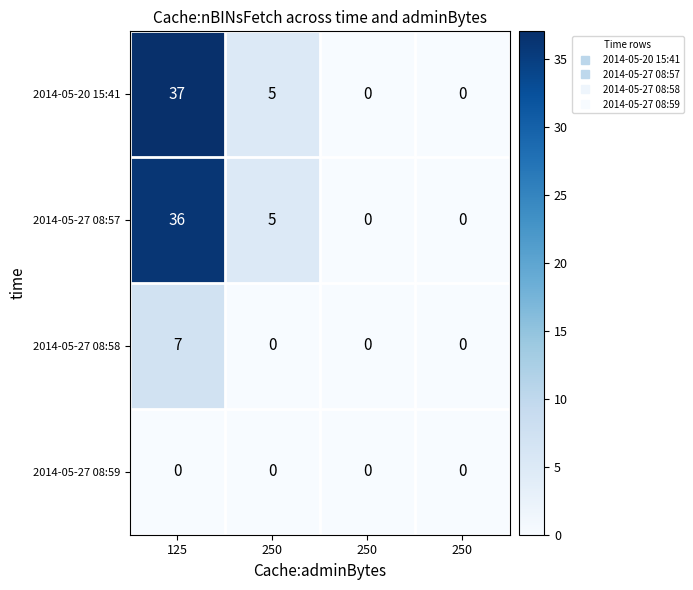

Rank the series by their maximum value, from highest to lowest.

2014-05-20 15:41, 2014-05-27 08:57, 2014-05-27 08:58, 2014-05-27 08:59